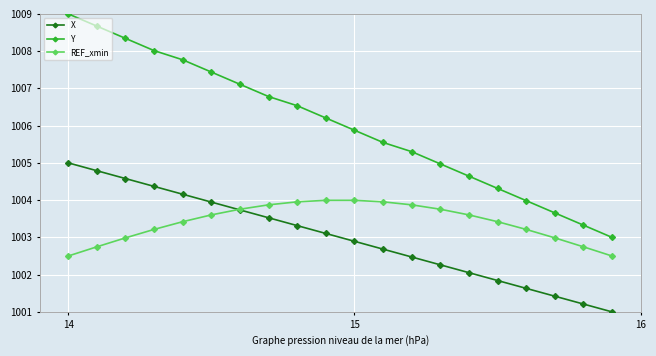

Which series has the largest total across all categories?

Y